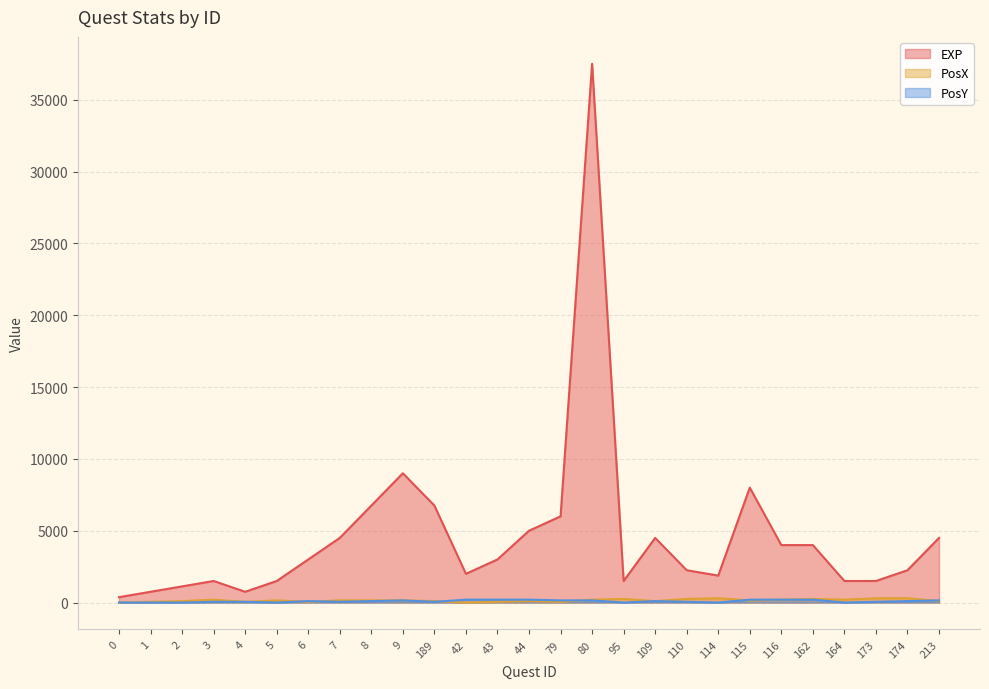

At which category does PosX reach its first local valley?

4